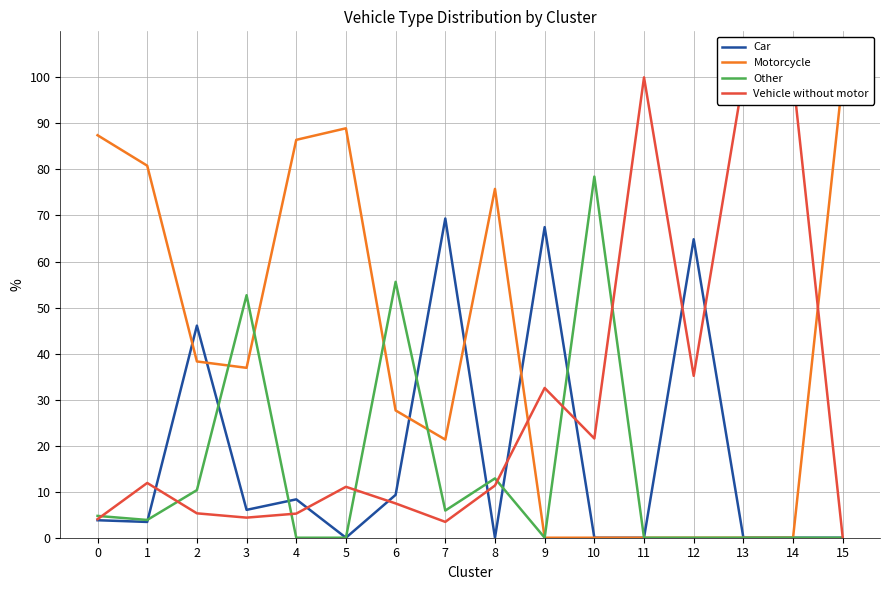

What is the difference between the second highest and second lowest values in the Car series?

67.5